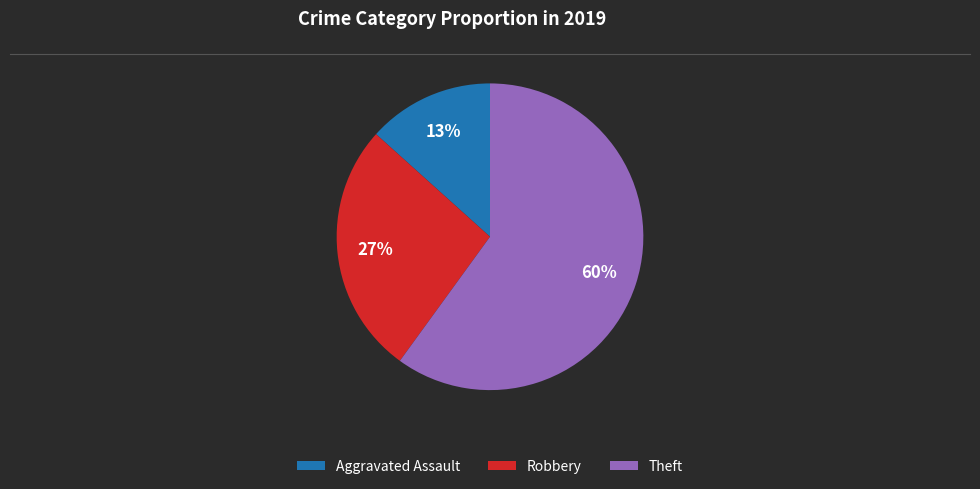

To the nearest percent, what is the difference between the largest and smallest slice percentages?

47%